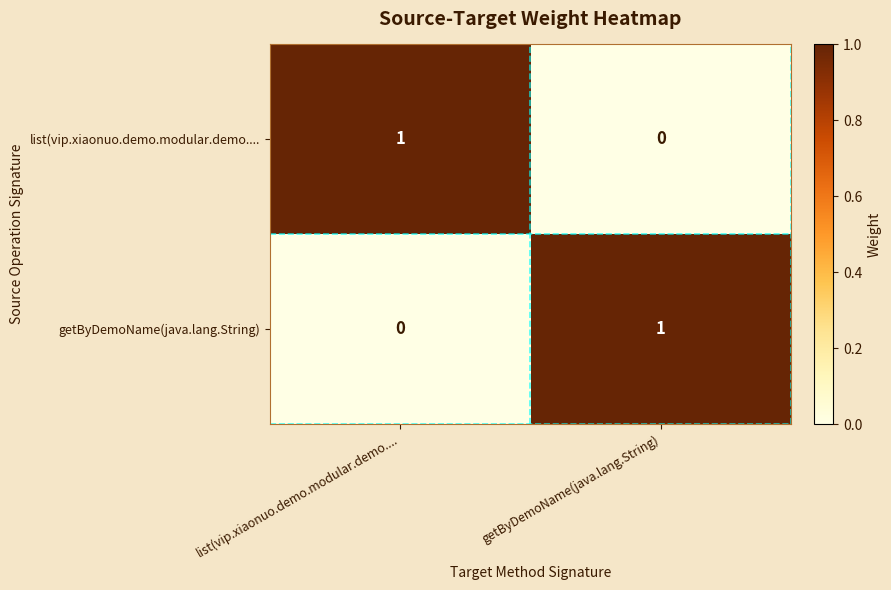

List the labels in order of getByDemoName(java.lang.String) value, largest first.

getByDemoName(java.lang.String), list(vip.xiaonuo.demo.modular.demo....